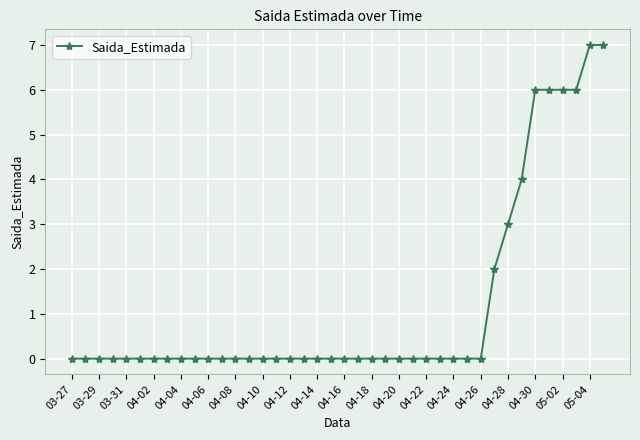

What is the maximum value shown in the chart?

7